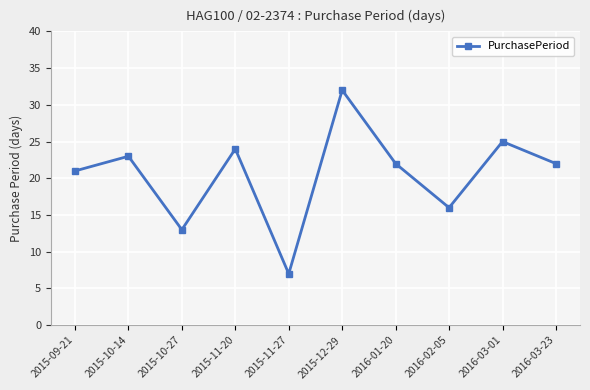

Does the chart have visible grid lines?

Yes